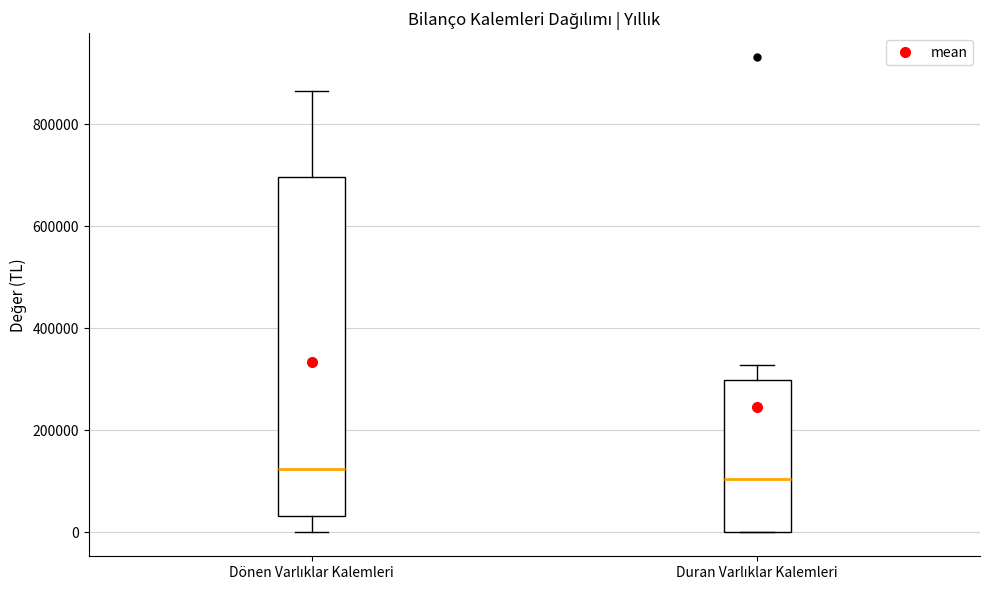

Reading left to right, read every box against the y-axis: the position of its median line, the range the box covers, and the ends of its whiskers. The values are not printed on the chart, so give them approximately, as read against the axis.

Dönen Varlıklar Kalemleri: median 120000, box 40000 to 700000, whiskers 0 to 860000
Duran Varlıklar Kalemleri: median 100000, box 0 to 300000, whiskers 0 to 320000